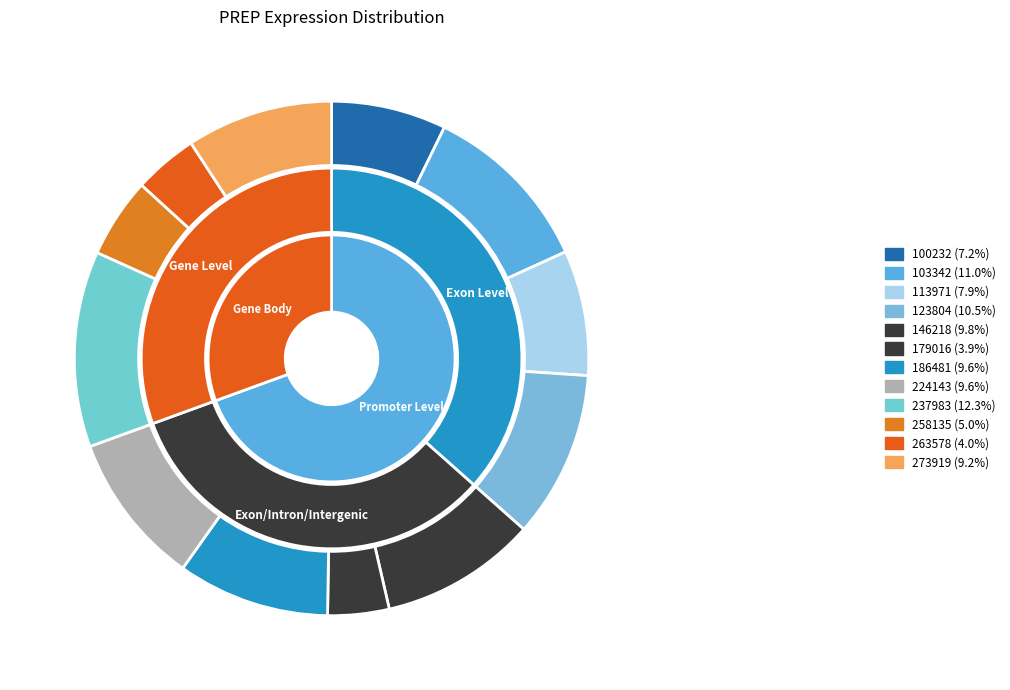

Is 103342 the majority of the pie?

No